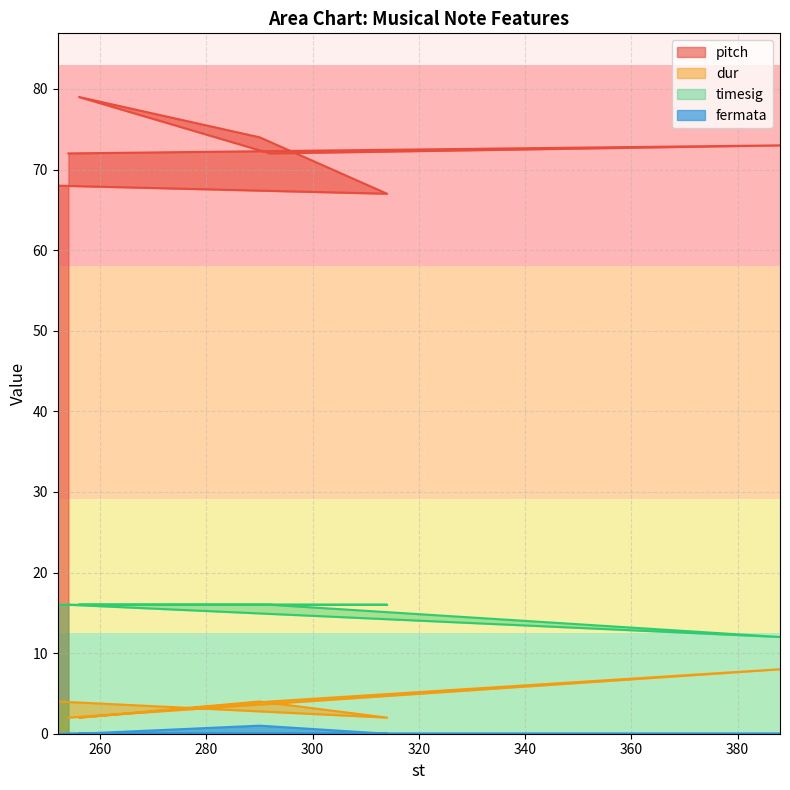

What is the difference between the maximum and second lowest values in the dur series?

6